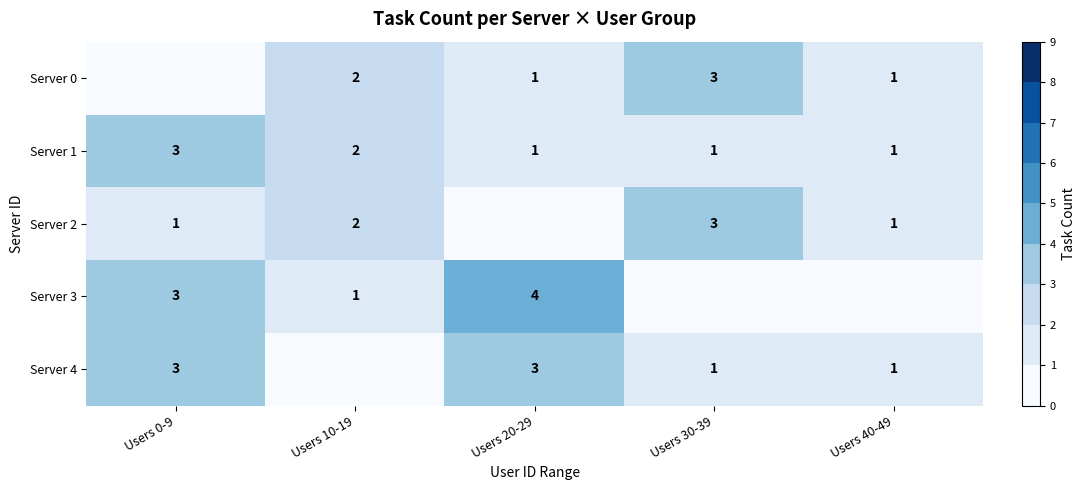

Where is Server 1 nearest to the value 2?

Users 10-19